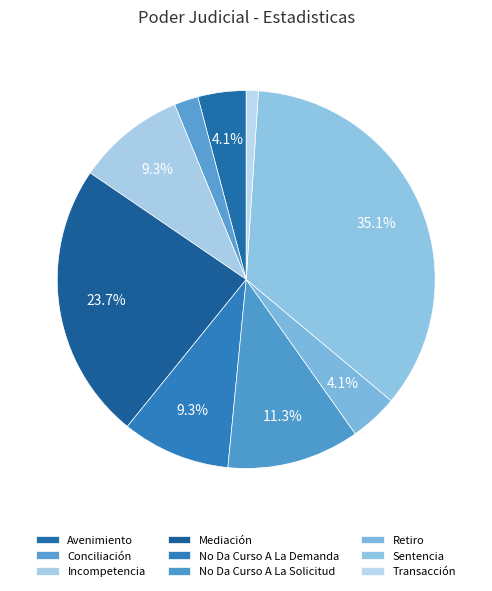

To the nearest percent, what percentage of the pie is Transacción?

1%